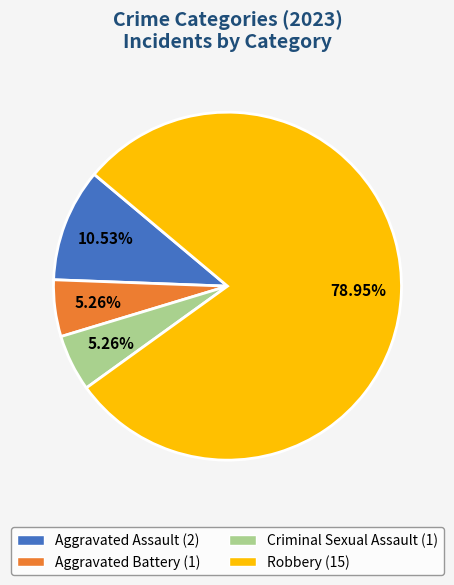

Do Aggravated Assault (2) and Robbery (15) together represent more than half of the pie?

Yes